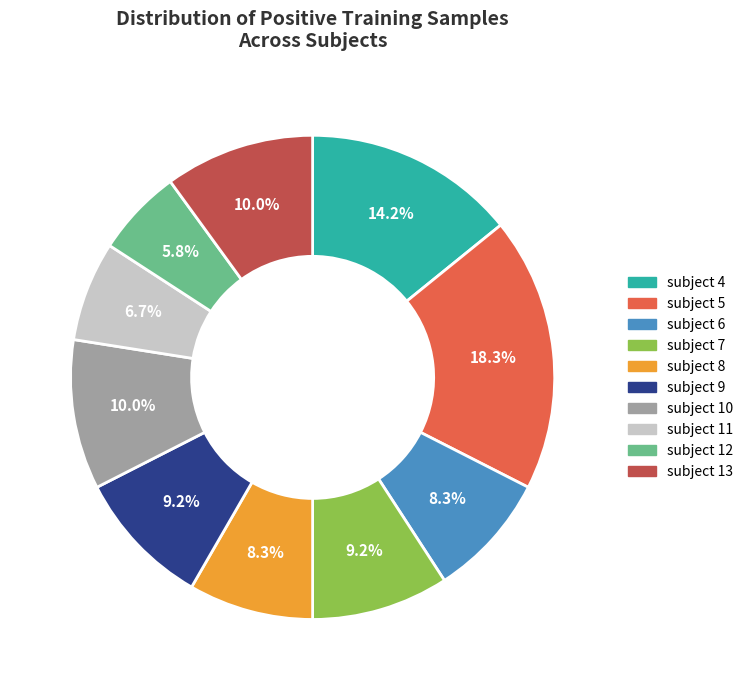

Does subject 13 account for over 50% of the chart?

No